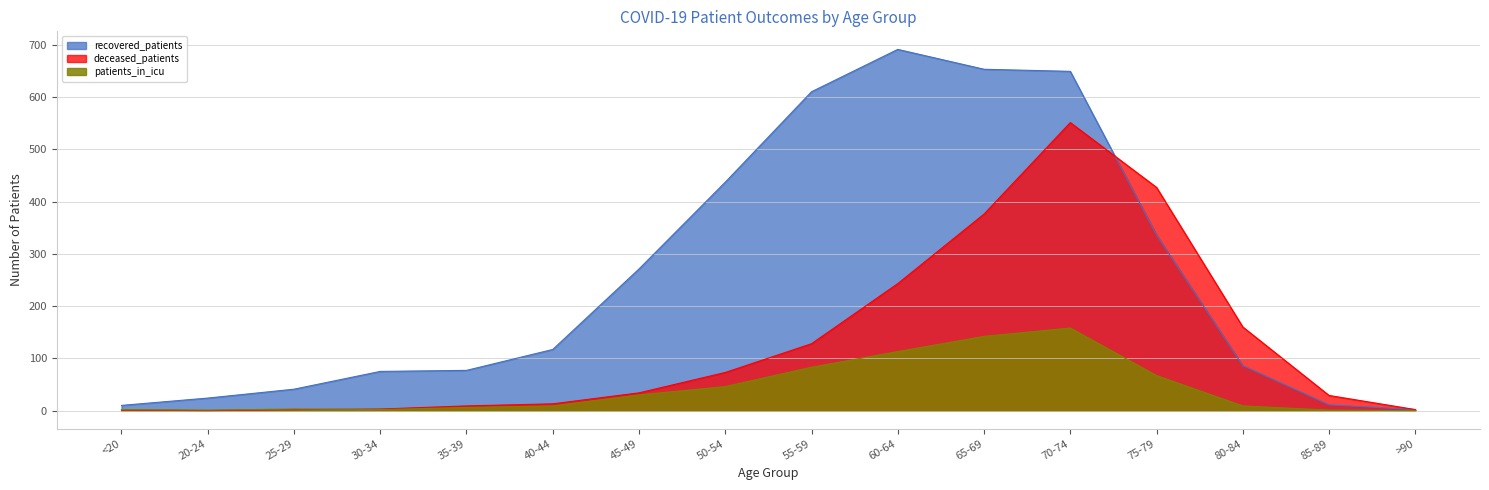

True or false: deceased_patients has more than 1 points higher than both neighbors.

False